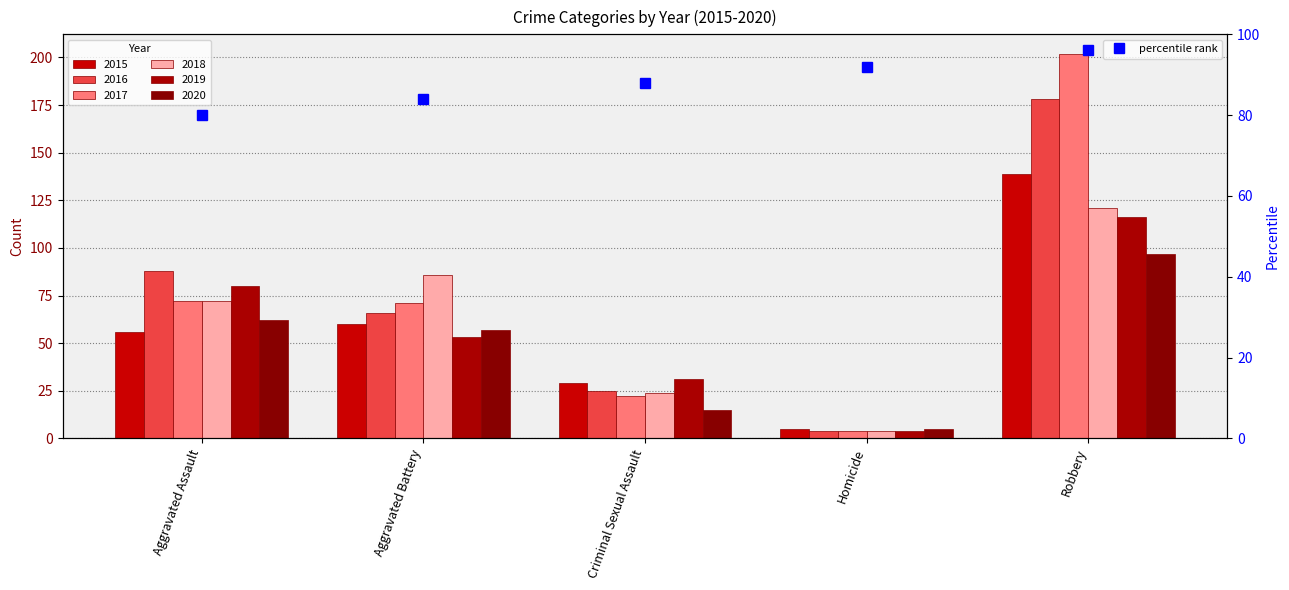

Is it true that 2017 equals 30 at Criminal Sexual Assault?

False